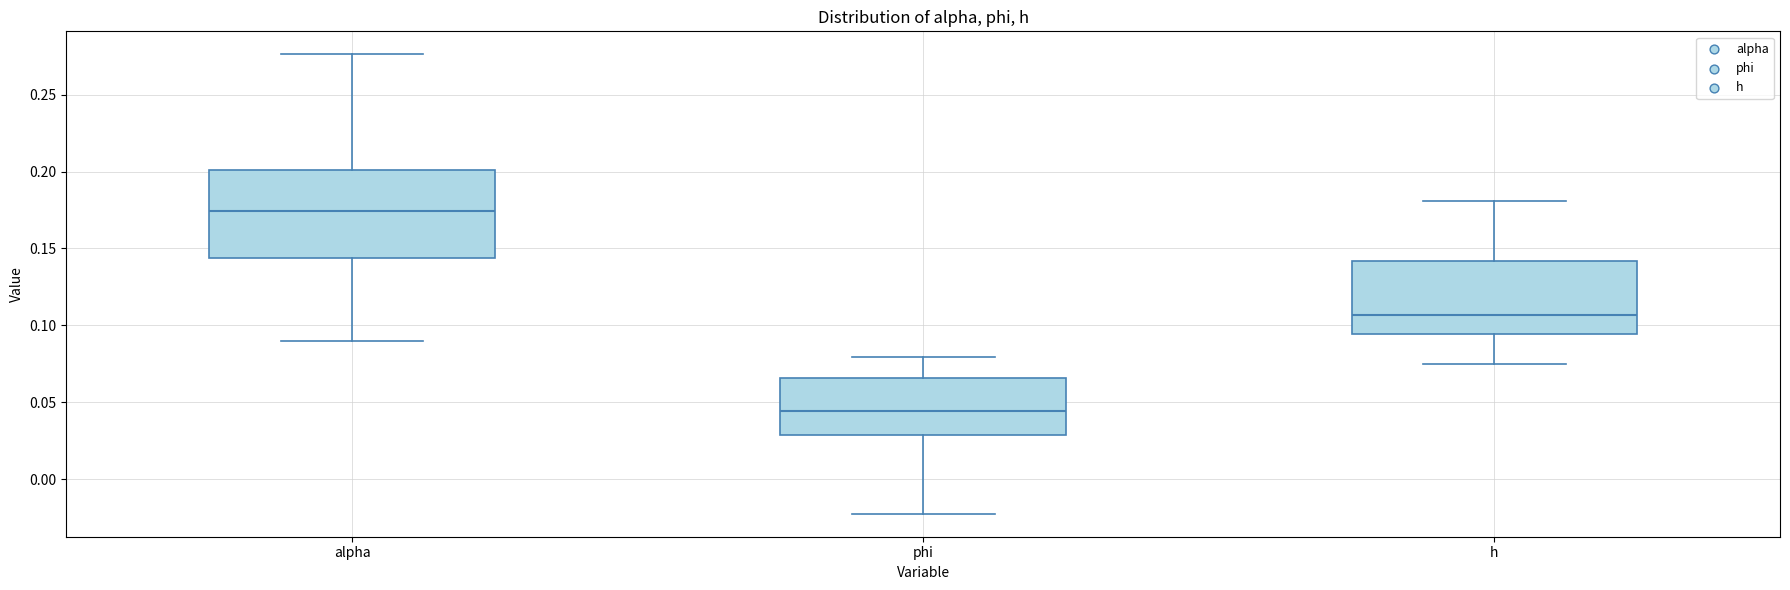

Comparing the boxes themselves (not the whiskers), which one is the tallest?

alpha